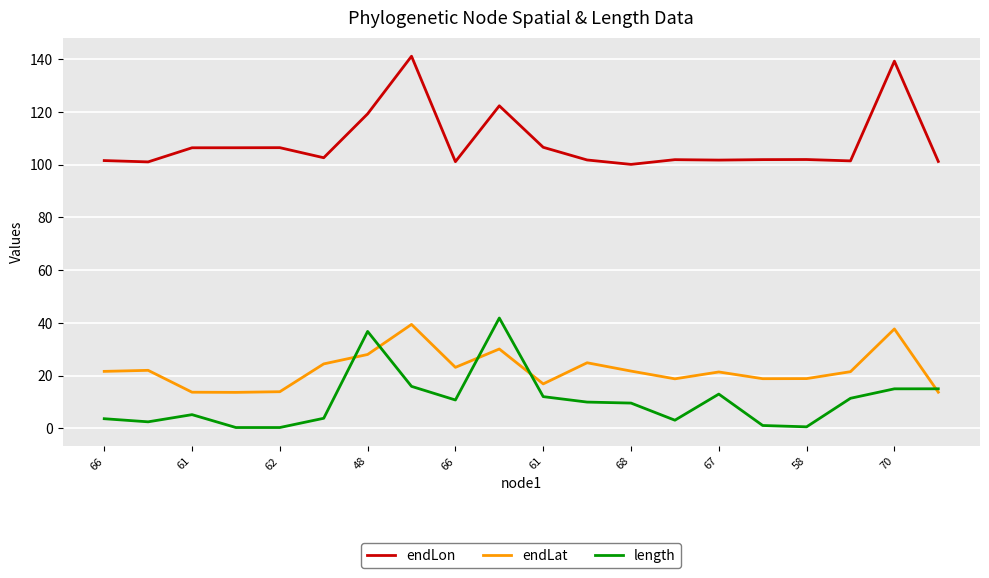

What is the highest value of the length series?

41.9